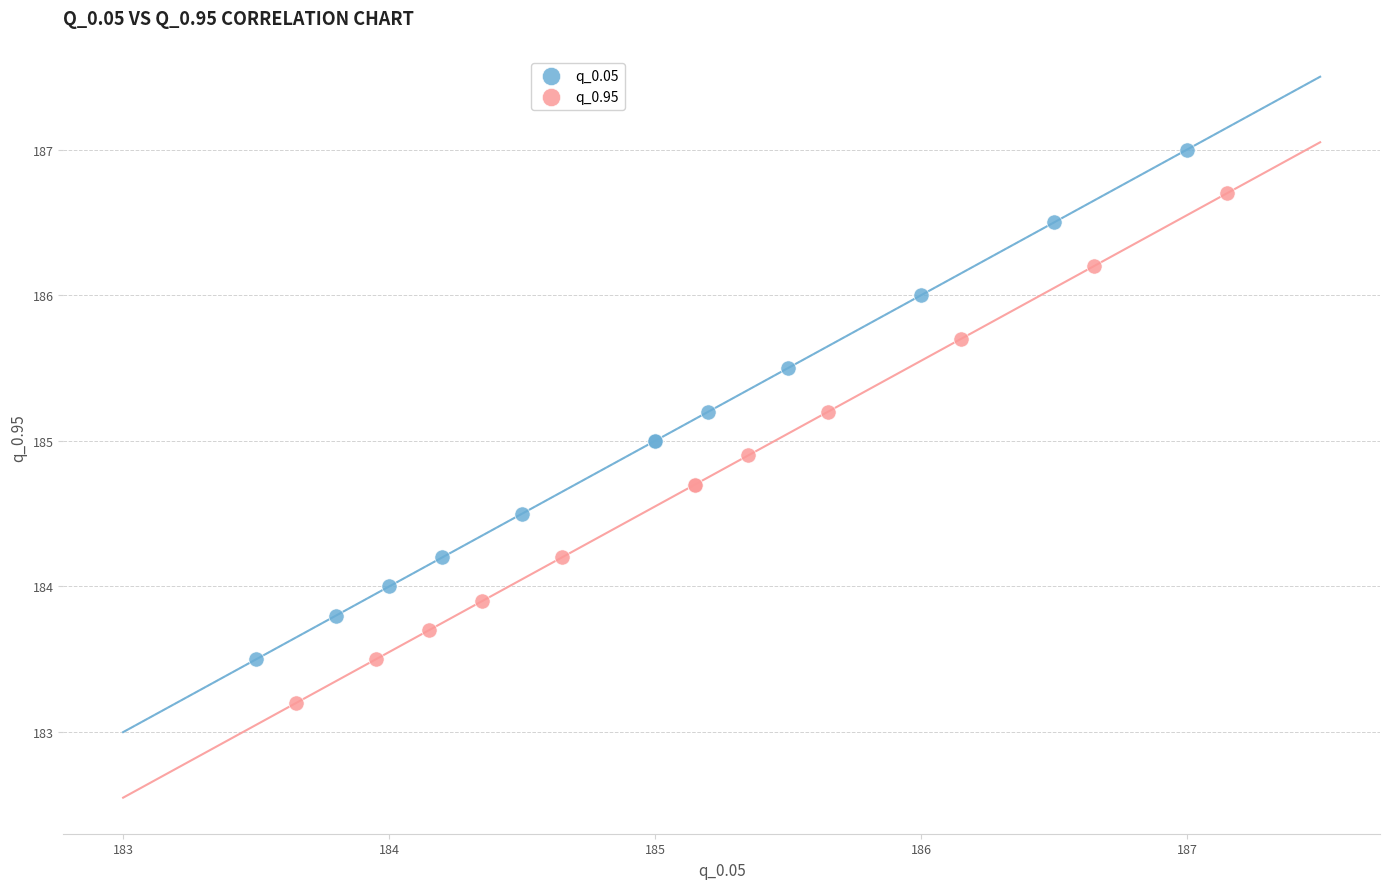

Which series reaches the minimum Y coordinate?

q_0.95